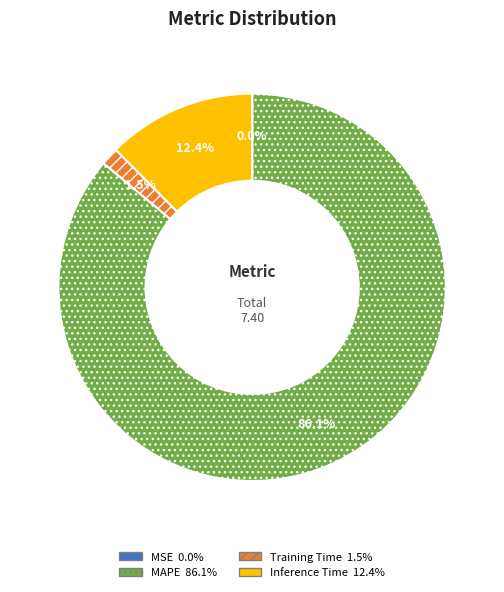

Does MAPE represent more than half of the total?

Yes